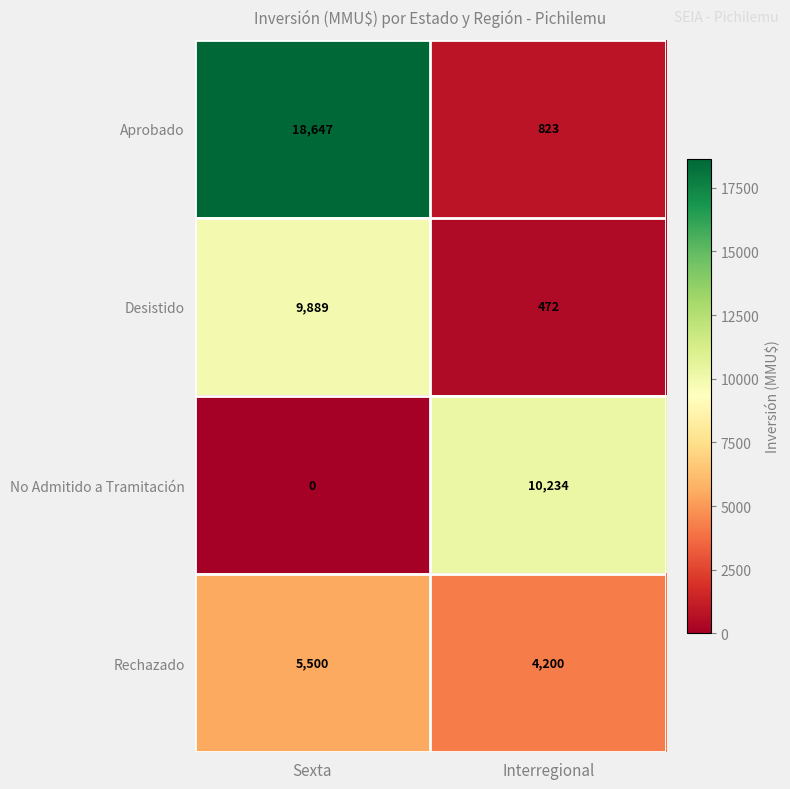

What is the total value across all series at Sexta?

34036